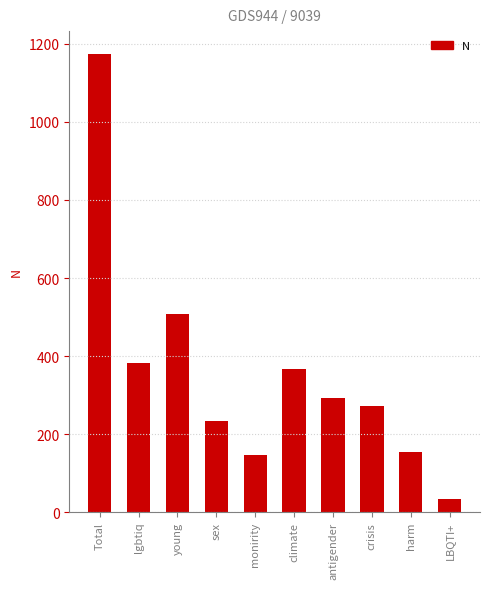

What is the maximum value shown in the chart?

1174